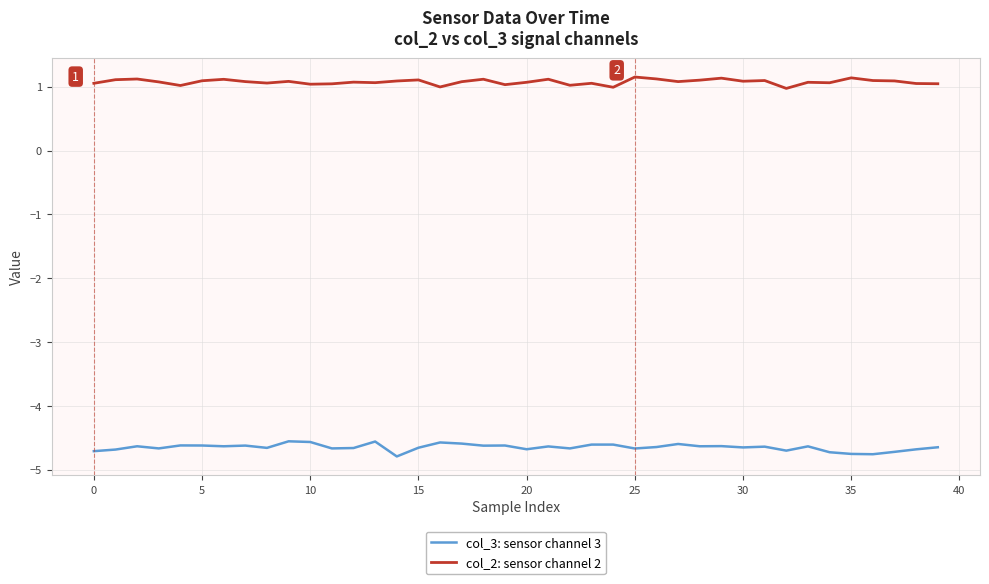

What is the minimum value for col_3: sensor channel 3?

-4.8